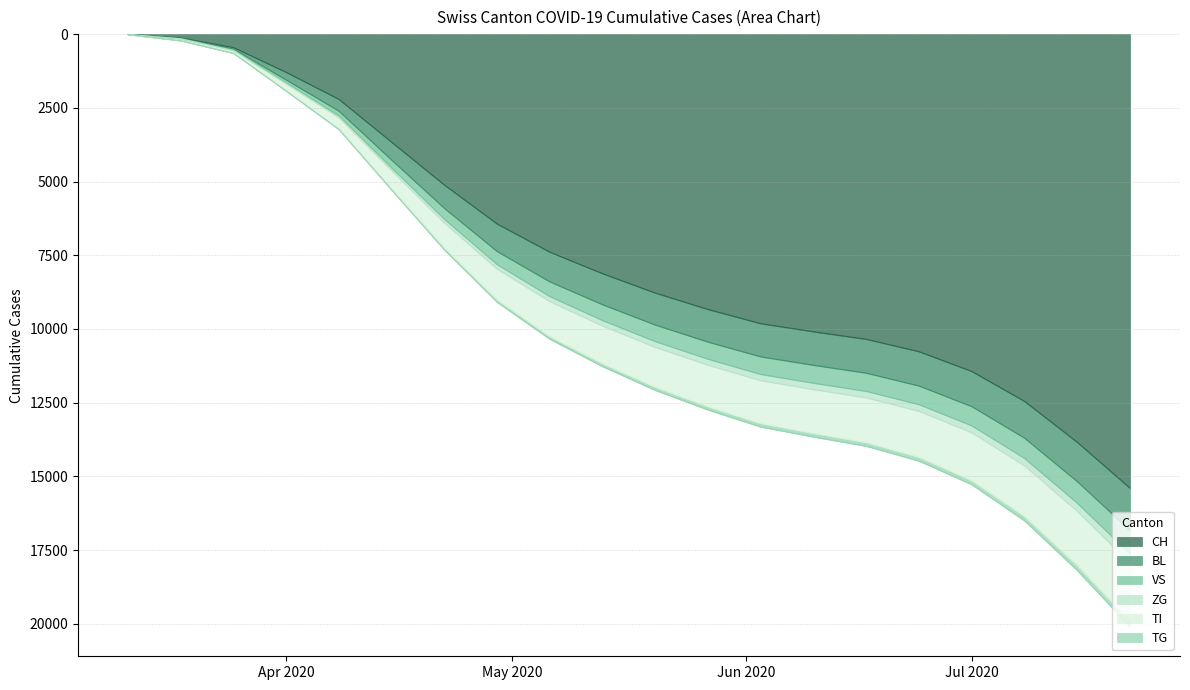

What is the highest value of the CH series?

15393